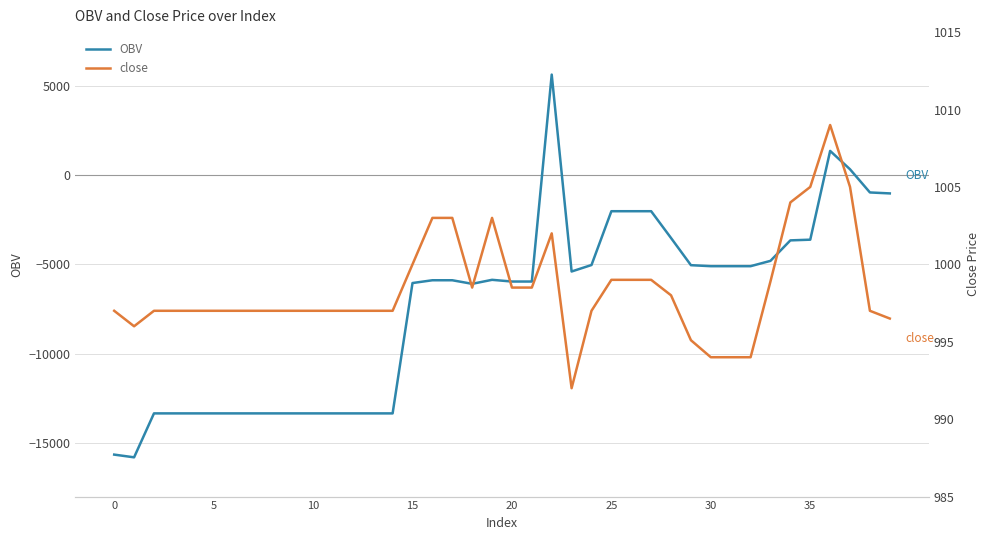

How many series are shown in this chart?

2